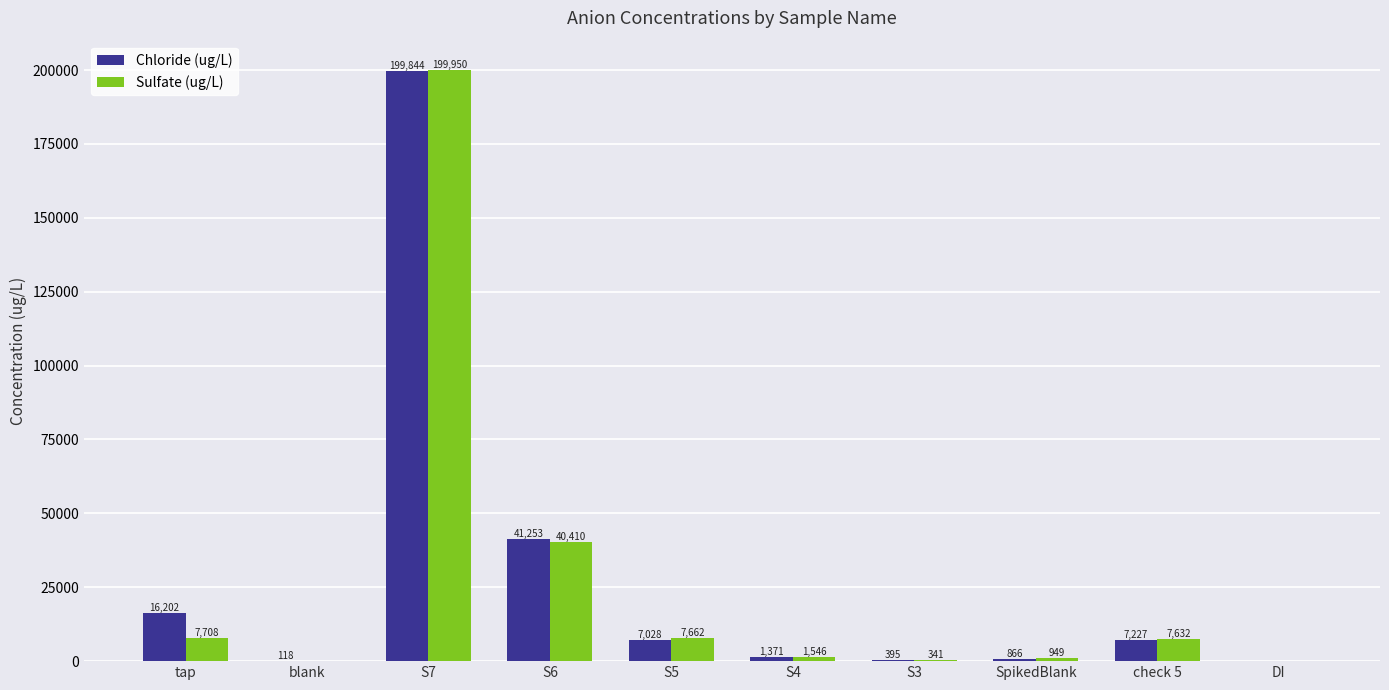

The value of Sulfate (ug/L) at S6 is 21566.5. True or false?

False